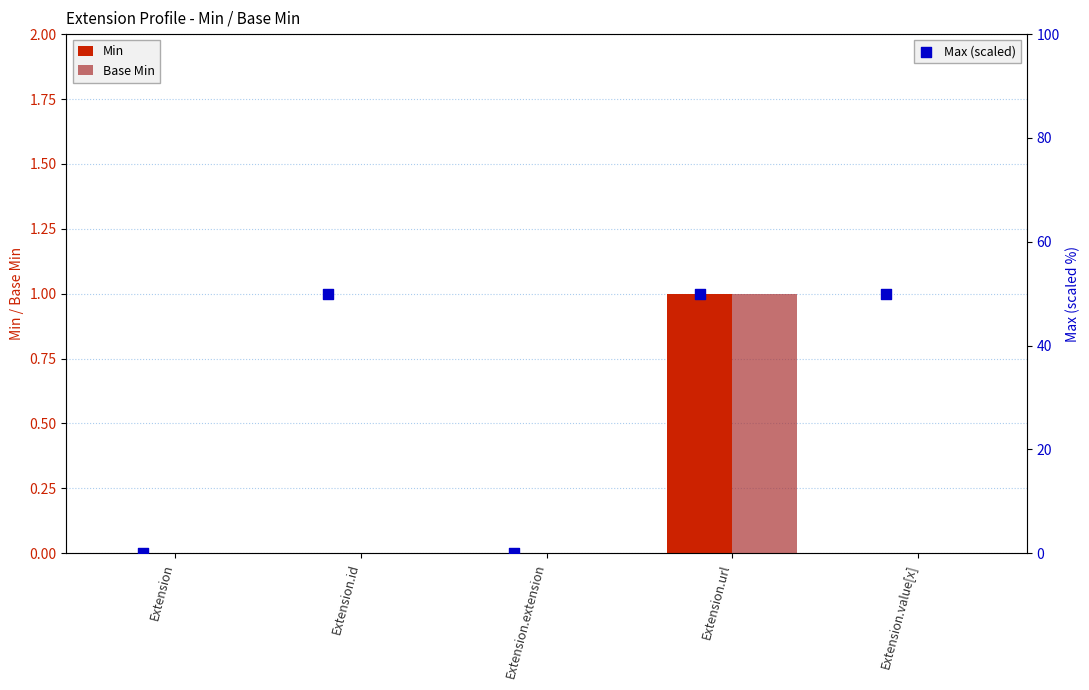

Which series has the largest total across all categories?

Max (scaled)